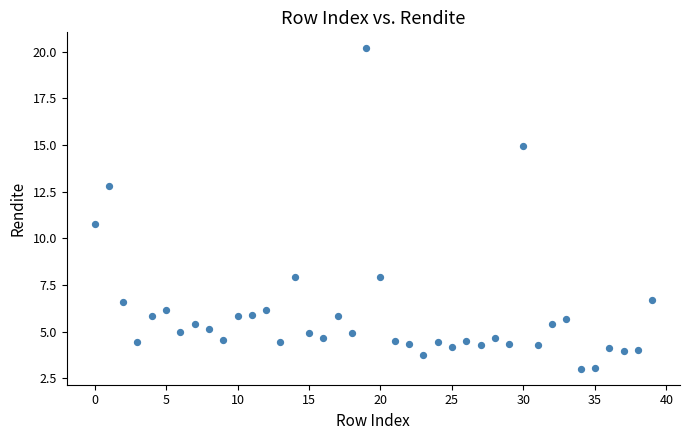

What is the range of Y values (max minus min)?

17.2